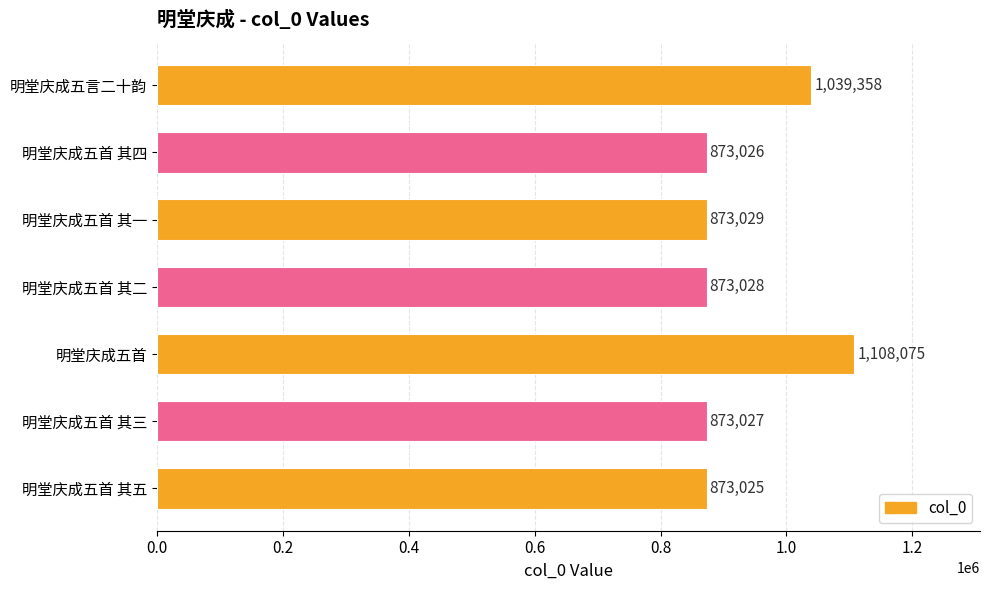

Which has a higher value, 明堂庆成五首 其一 or 明堂庆成五首 其二?

明堂庆成五首 其一